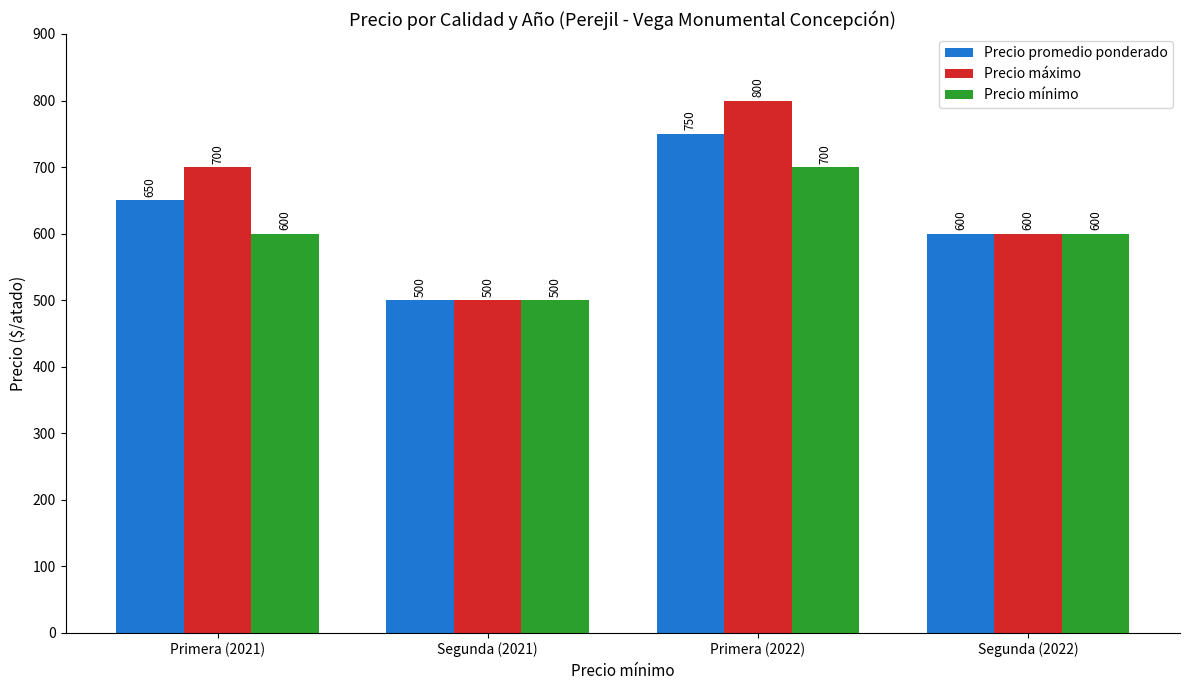

Does the chart contain any negative values?

No